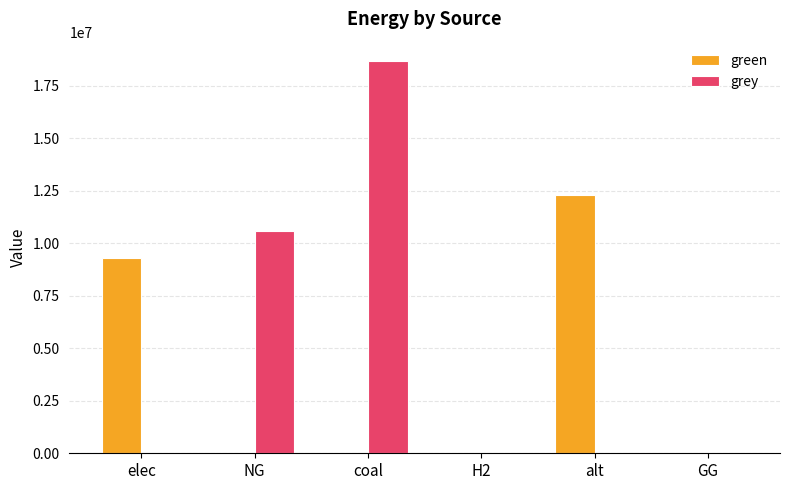

How many categories are shown in the chart?

6